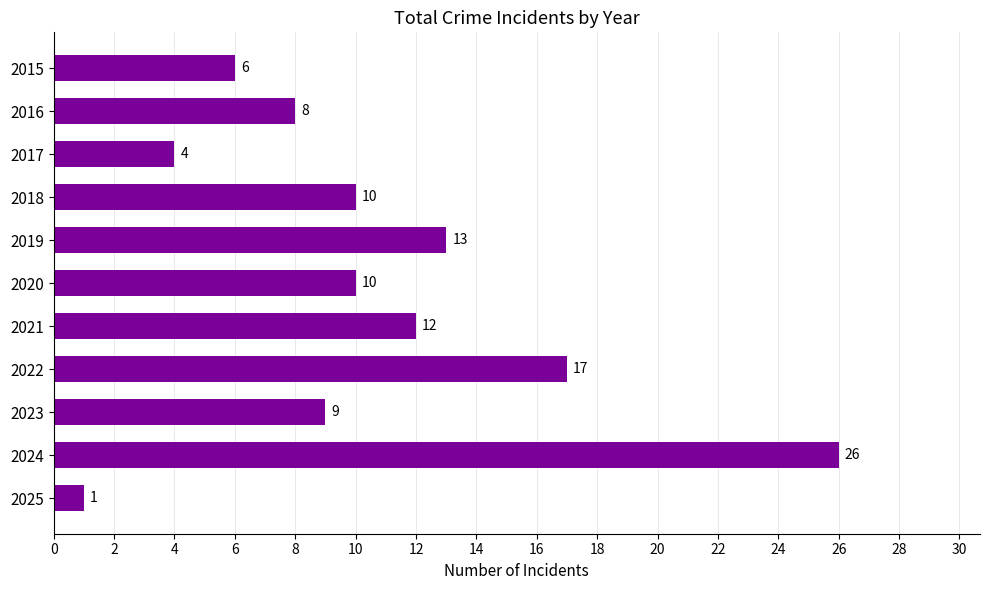

What is the sum of all values?

116